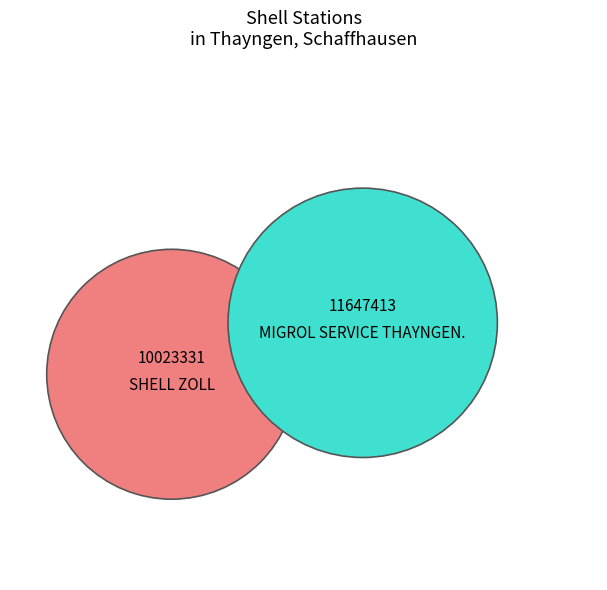

To the nearest percent, what portion does MIGROL SERVICE THAYNGEN. represent?

54%